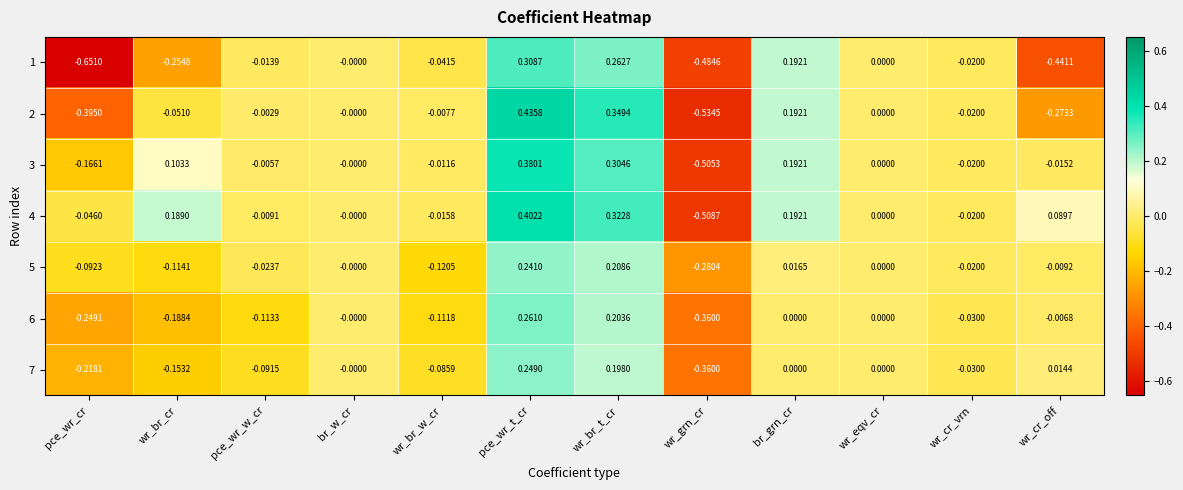

Rank the series by their maximum value, from highest to lowest.

2, 4, 3, 1, 6, 7, 5